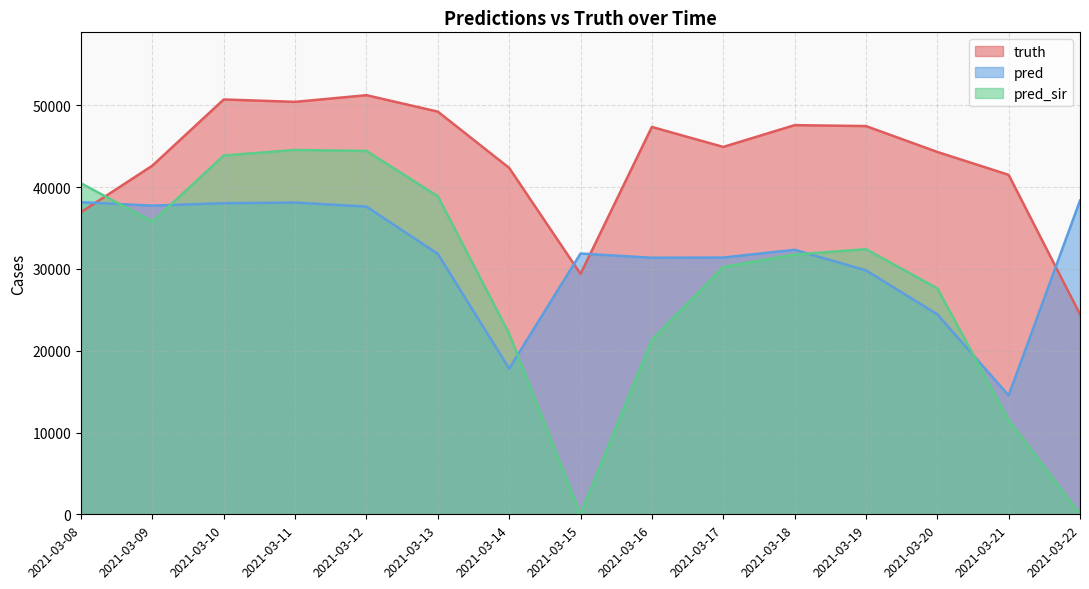

Where do pred_sir and truth first cross each other?

2021-03-08 and 2021-03-09